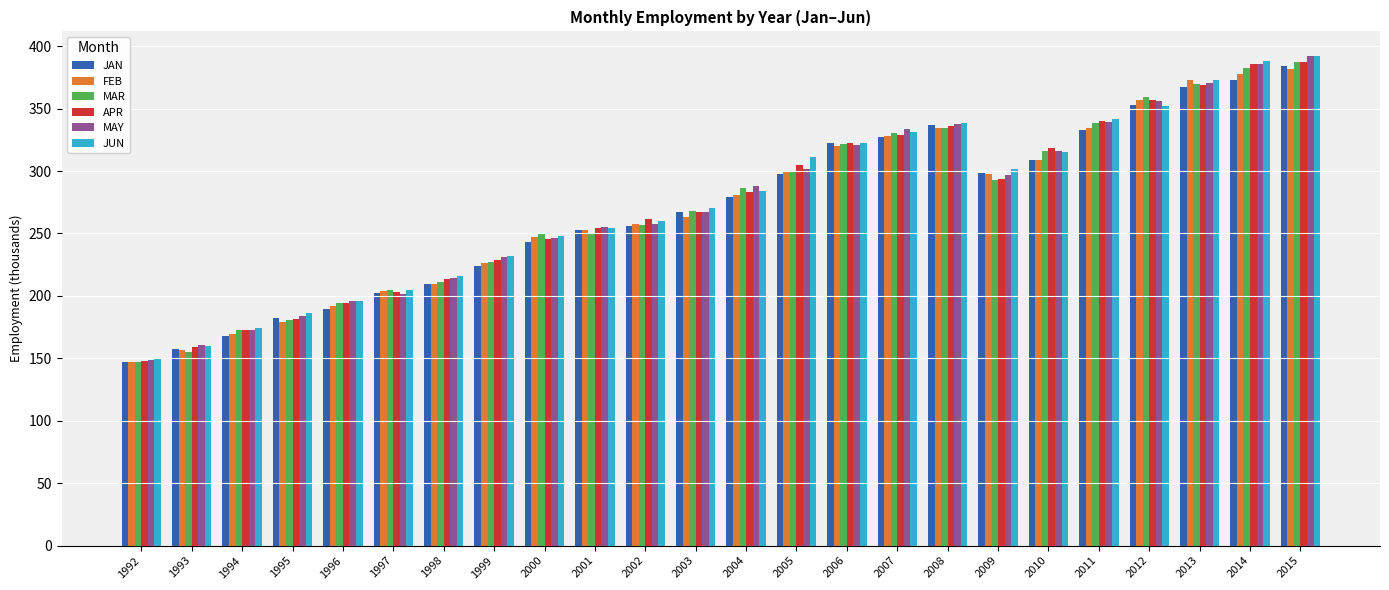

What is the difference between the FEB values at 1994 and 2012?

187.6